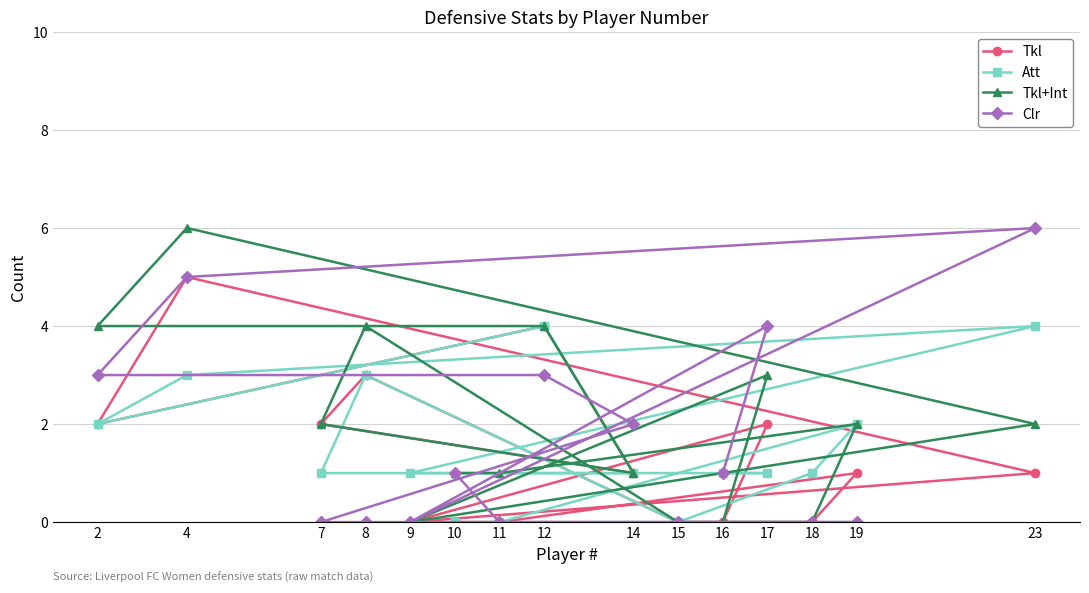

What is the average value of the Att series?

2